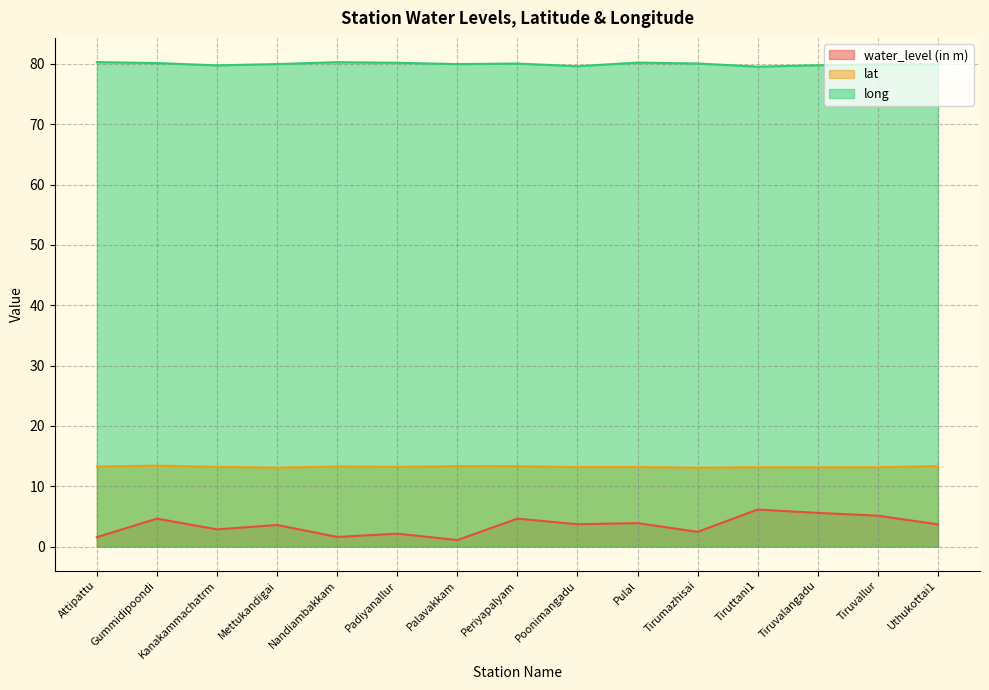

List the labels in order of water_level (in m) value, smallest first.

Palavakkam, Attipattu, Nandiambakkam, Padiyanallur, Tirumazhisai, Kanakammachatrm, Mettukandigai, Uthukottai1, Poonimangadu, Pulal, Gummidipoondi, Periyapalyam, Tiruvallur, Tiruvalangadu, Tiruttani1